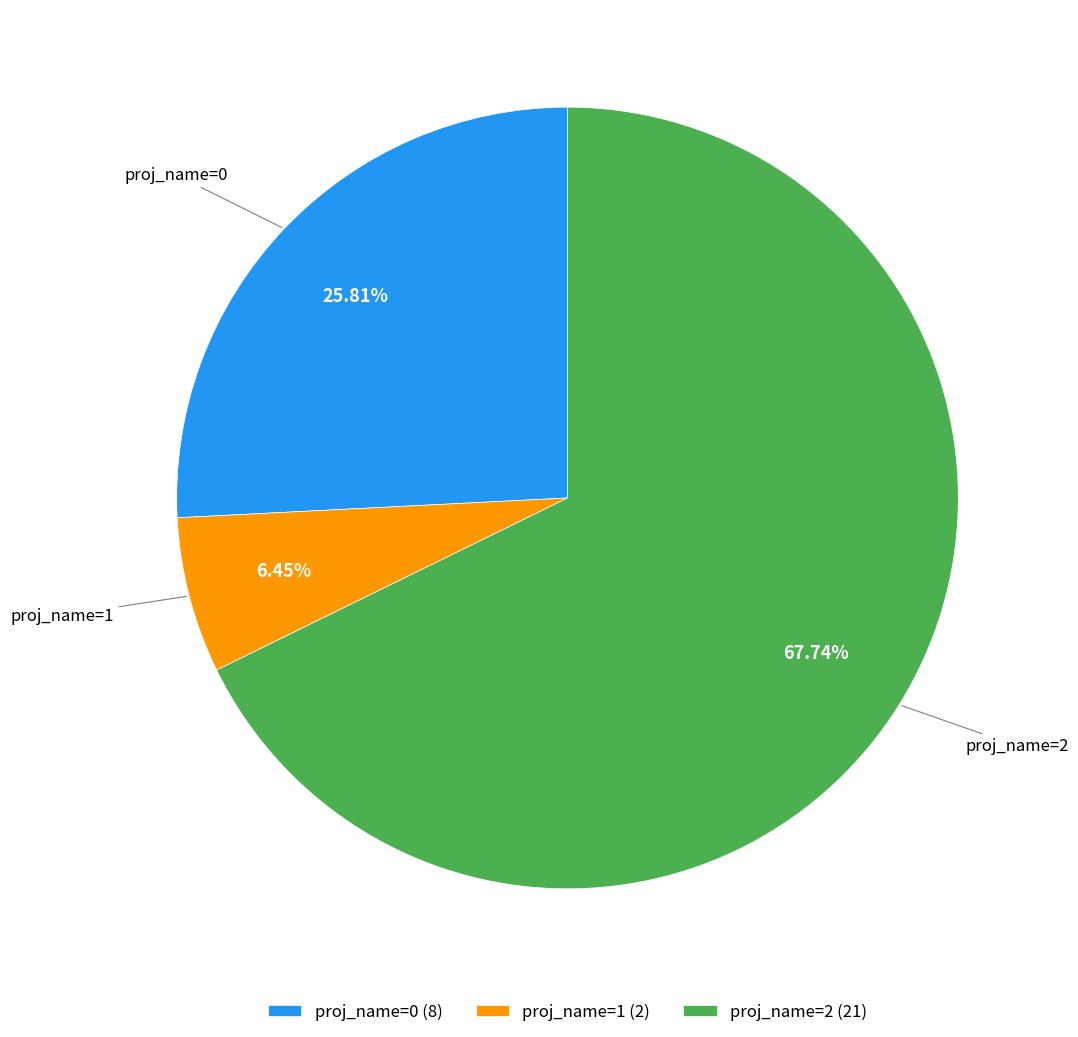

Which slice is the largest?

proj_name=2